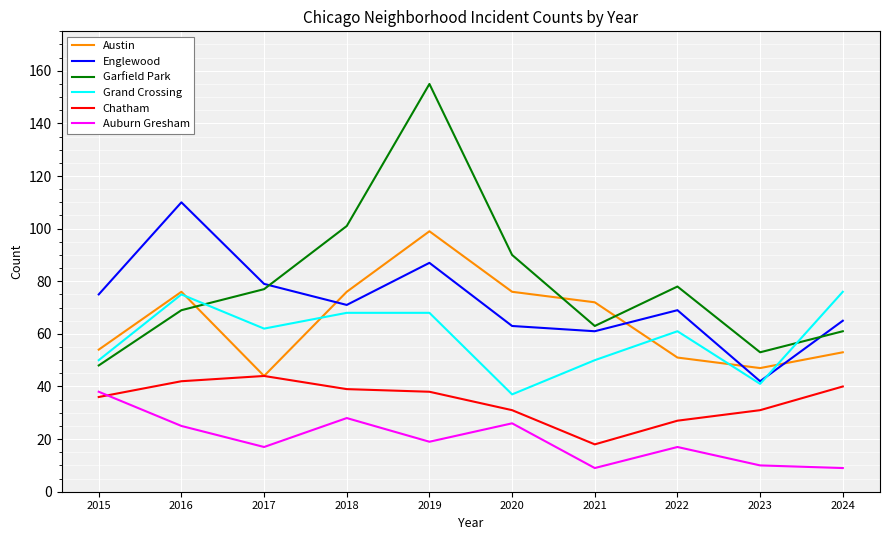

True or false: Garfield Park and Englewood cross at least once.

True